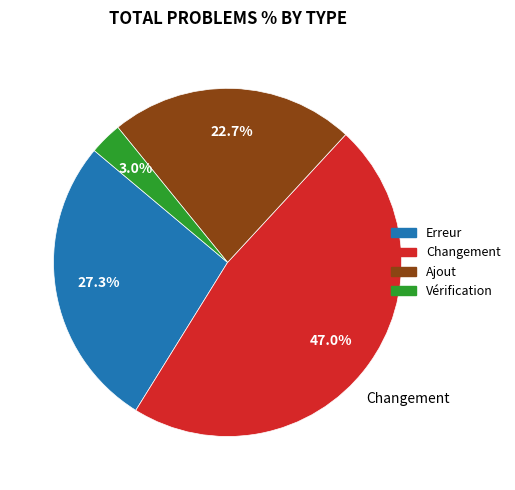

Is there a majority slice in this chart?

No